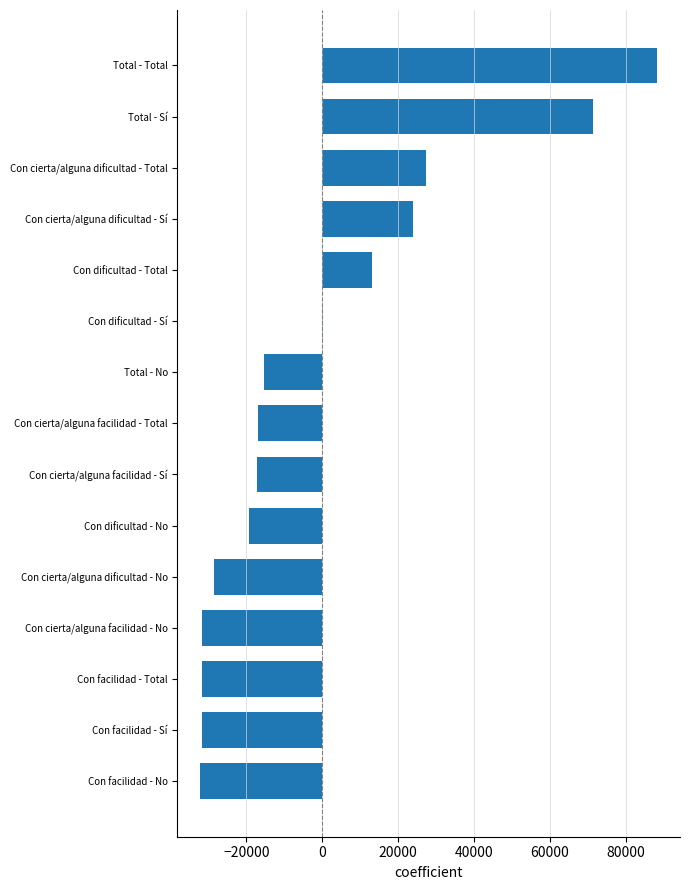

What value does the data have at Total - Total?

88322.8